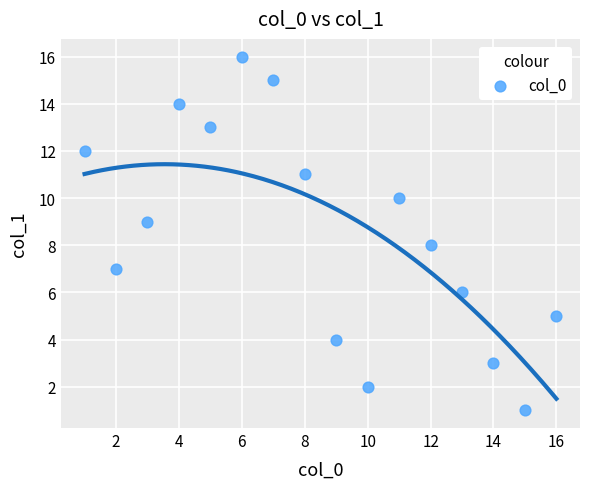

What is the range of Y values (max minus min)?

15